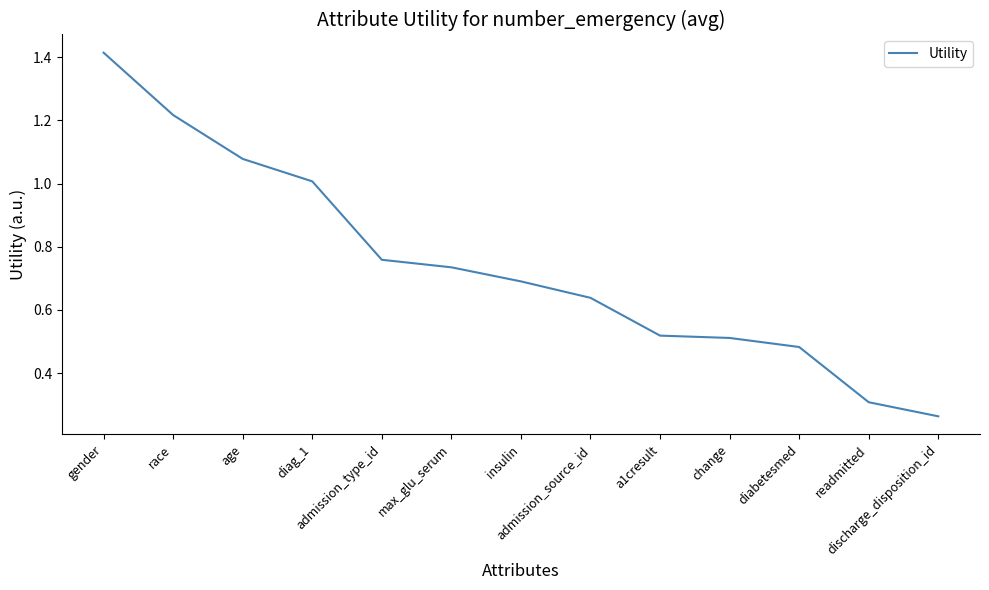

What is the label of the 8th point from the right?

max_glu_serum